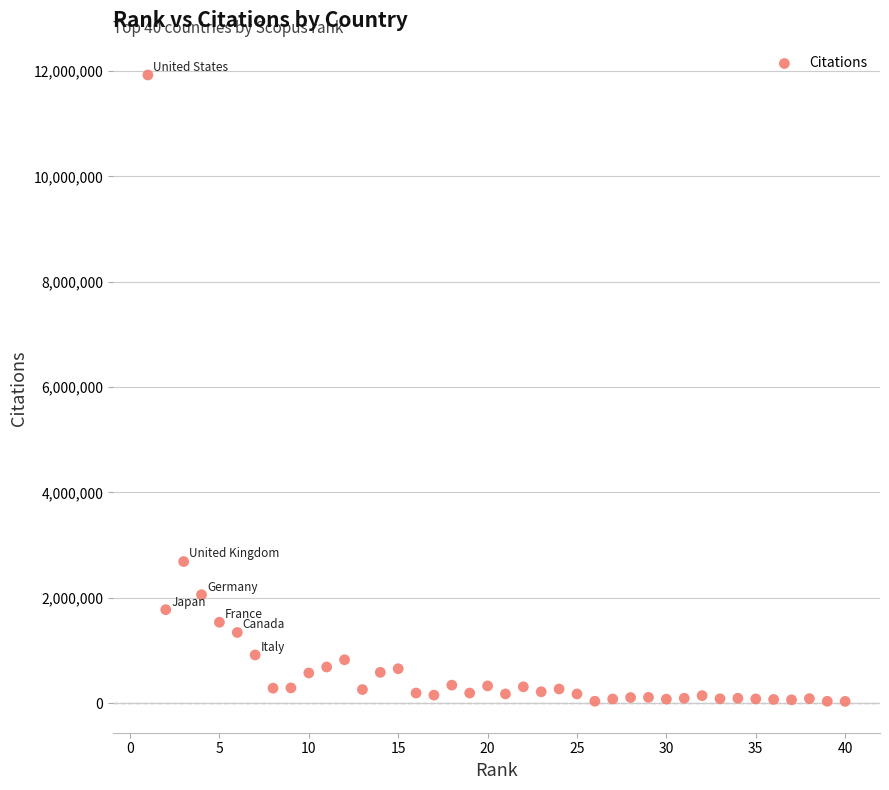

What Y value in the scatter plot is closest to 5977609?

2686196